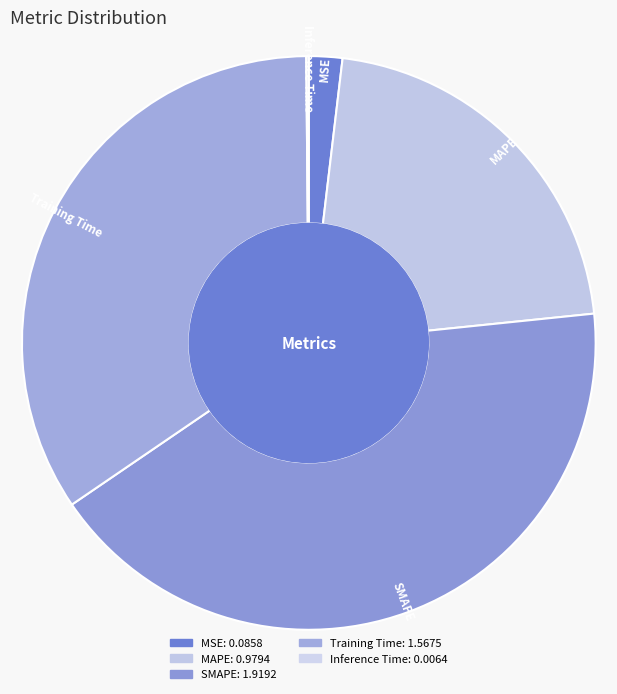

Does MSE account for over 50% of the chart?

No